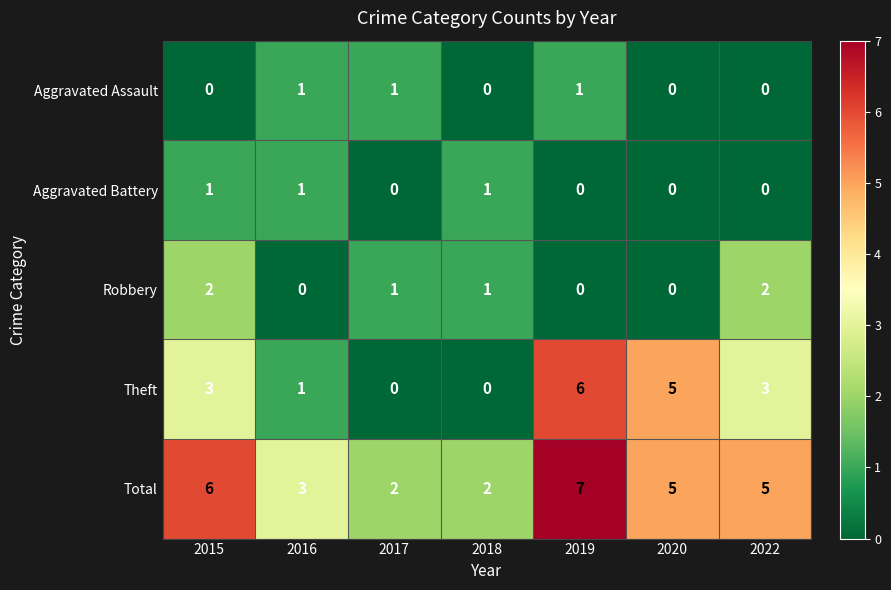

Rank the series at 2015 from highest to lowest value.

Total, Theft, Robbery, Aggravated Battery, Aggravated Assault